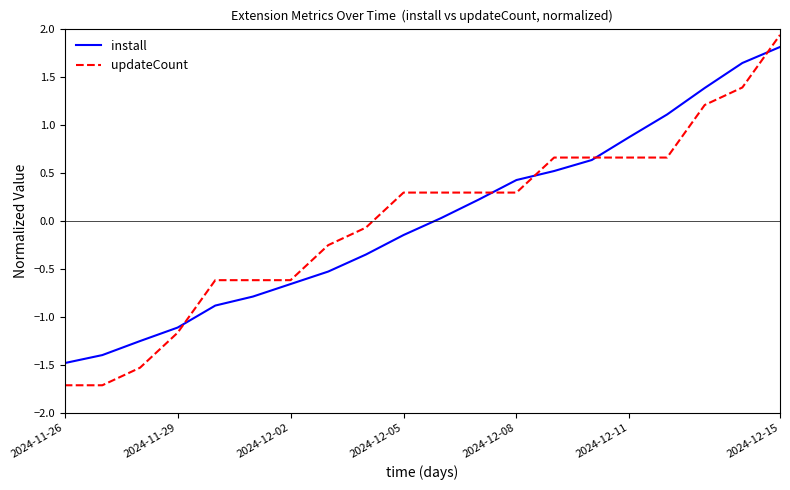

Which series has the largest range (max minus min)?

updateCount